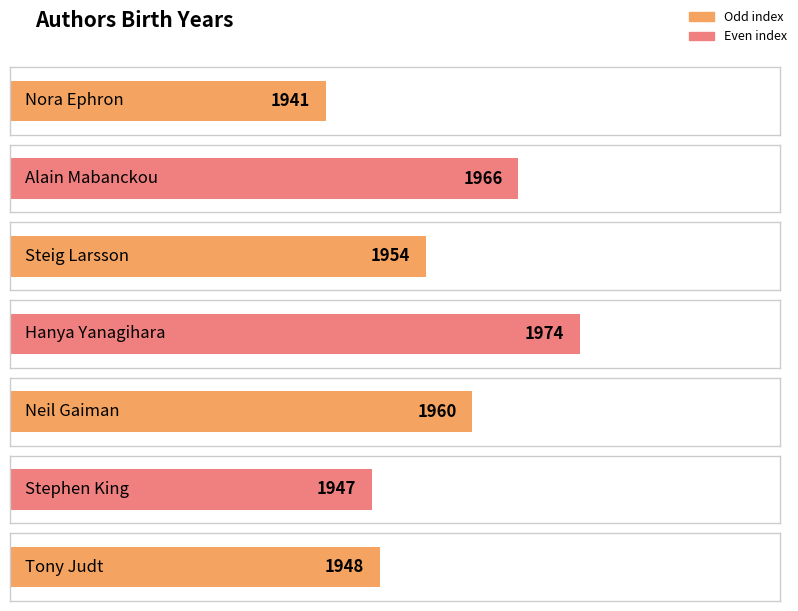

Reading right to left, extract all data points from this chart.

1948	1947	1960	1974	1954	1966	1941